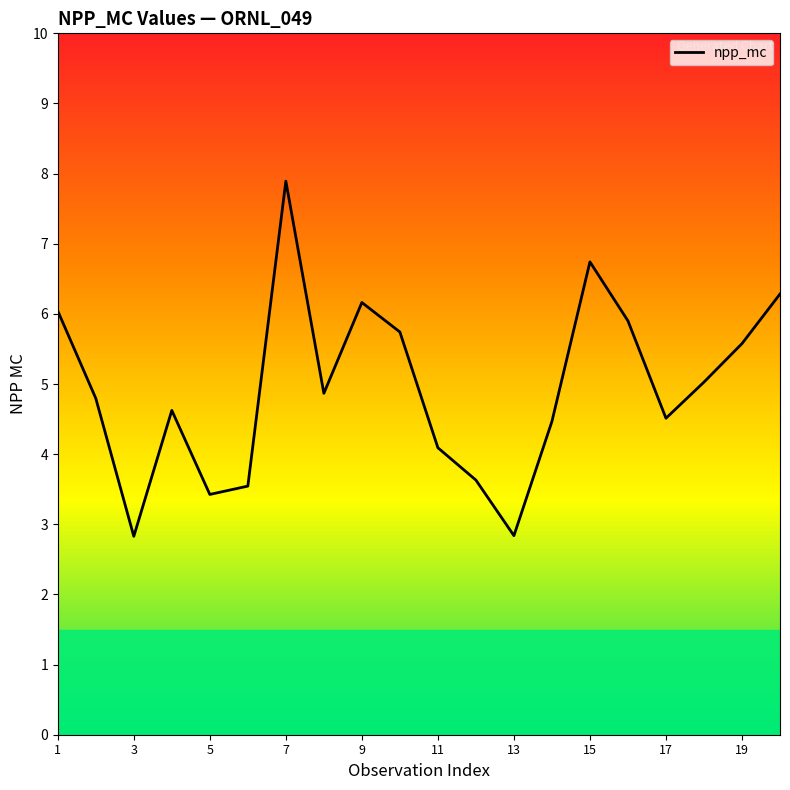

Reading left to right, extract all data points from this chart.

6.0	4.8	2.8	4.6	3.4	3.5	7.9	4.9	6.2	5.7	4.1	3.6	2.8	4.5	6.7	5.9	4.5	5.0	5.6	6.3